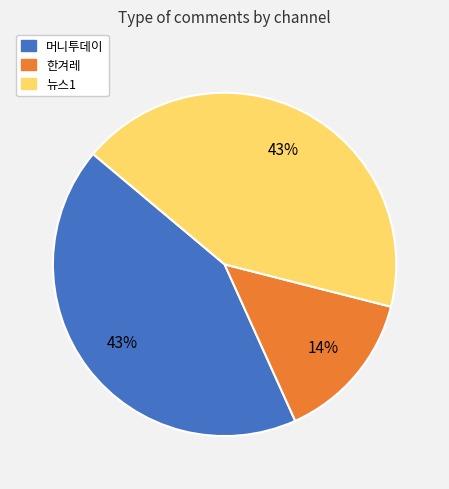

What is the smallest slice in the pie chart?

한겨레